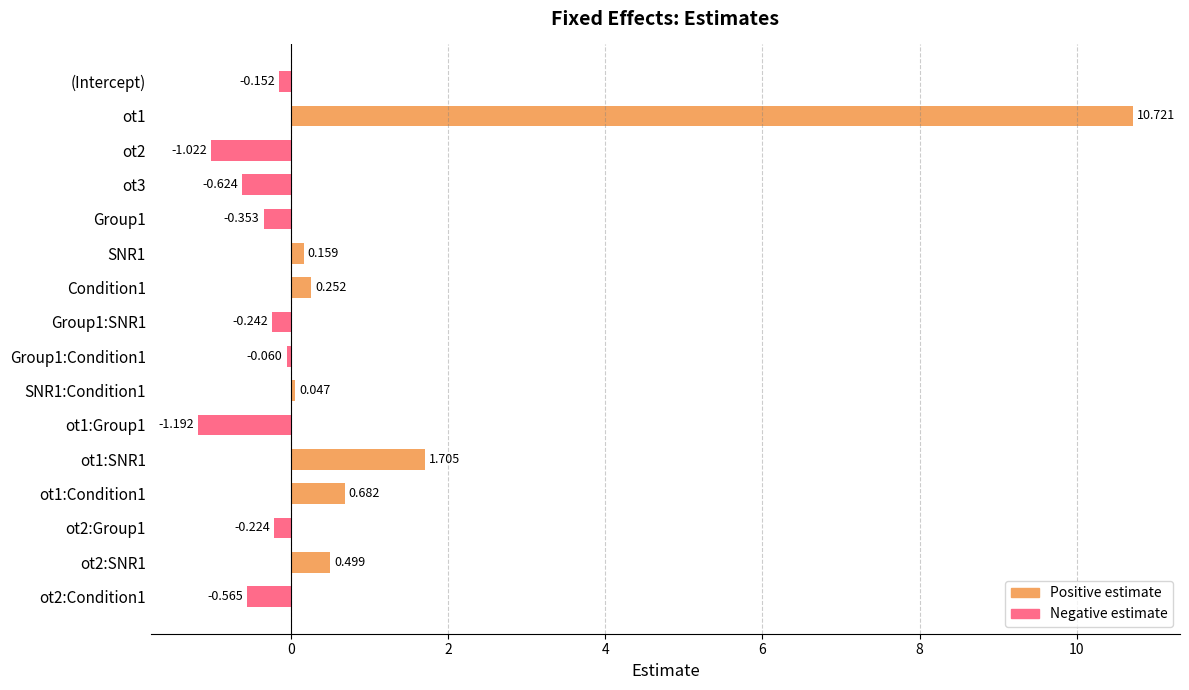

What are all the series names shown in the legend?

Positive estimate, Negative estimate